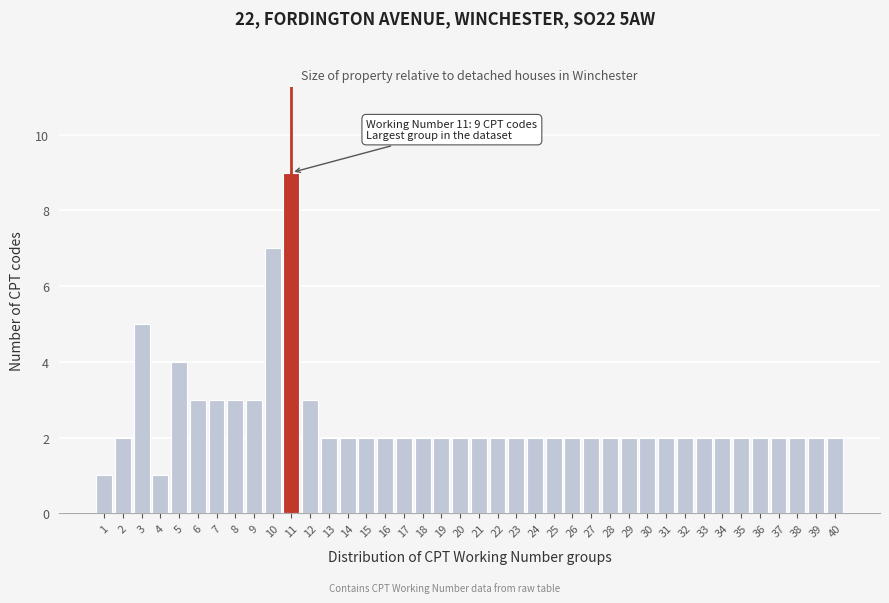

What is the value of the 31st bar from the left?

2